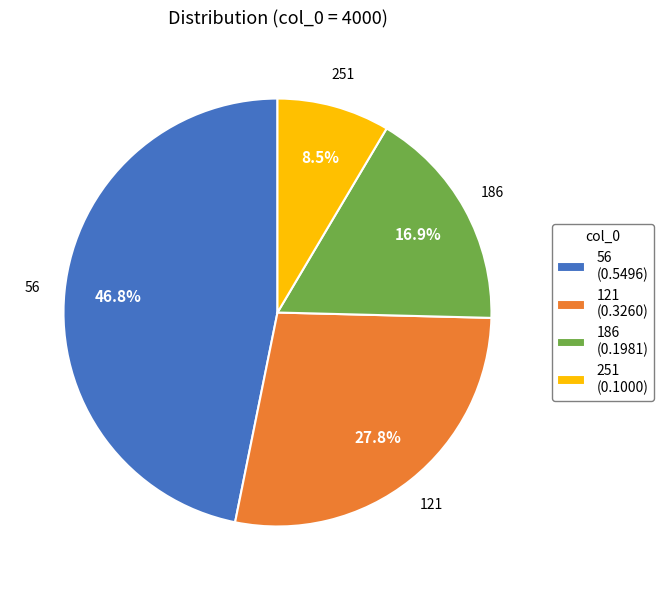

How many segments does this pie chart have?

4